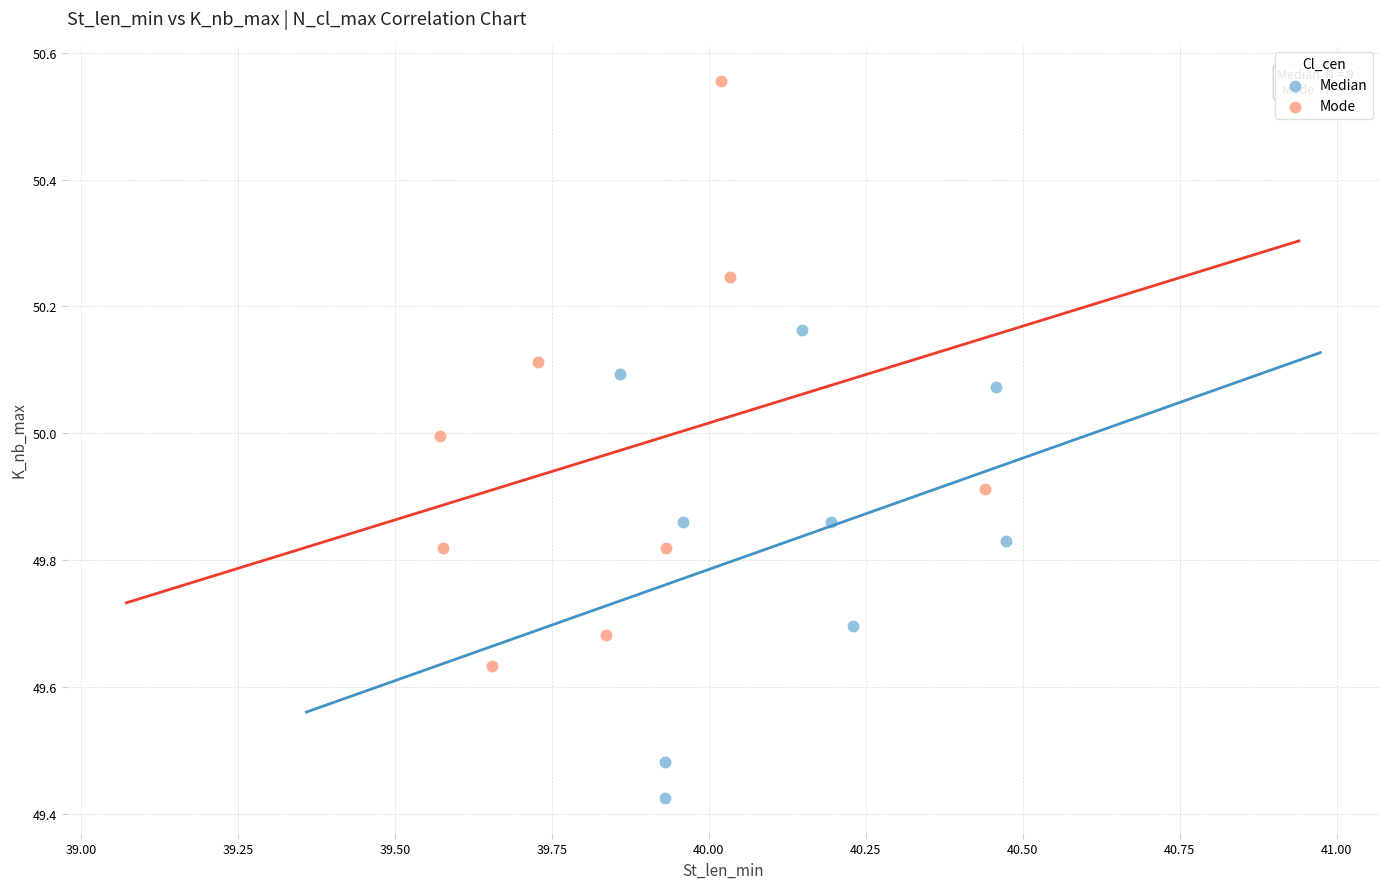

Which series contains the lowest Y value?

Median